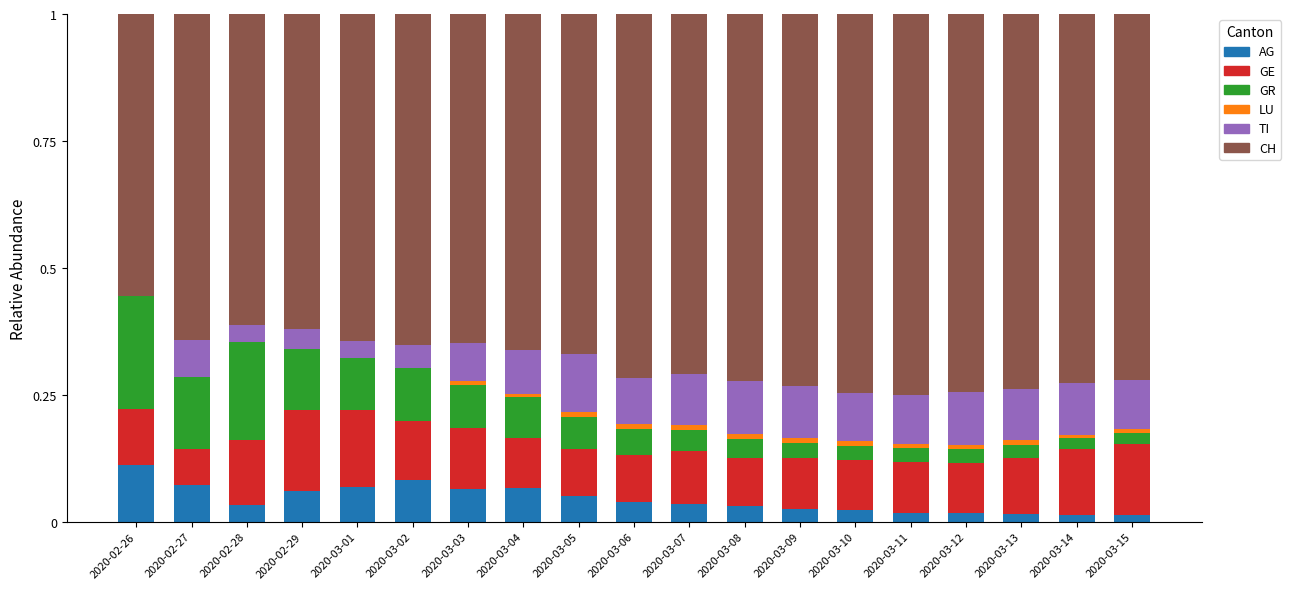

How many categories are shown in the chart?

19